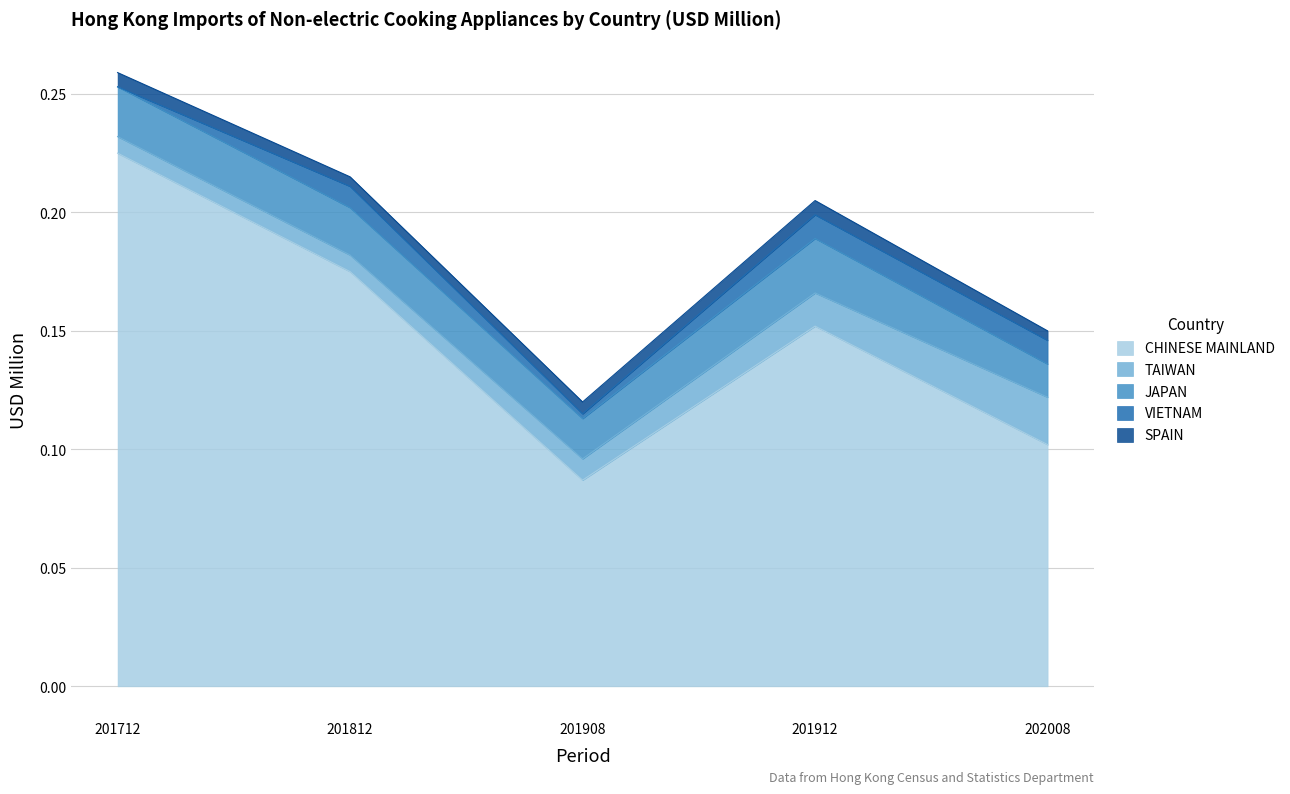

How many intersections are there between VIETNAM and TAIWAN?

2